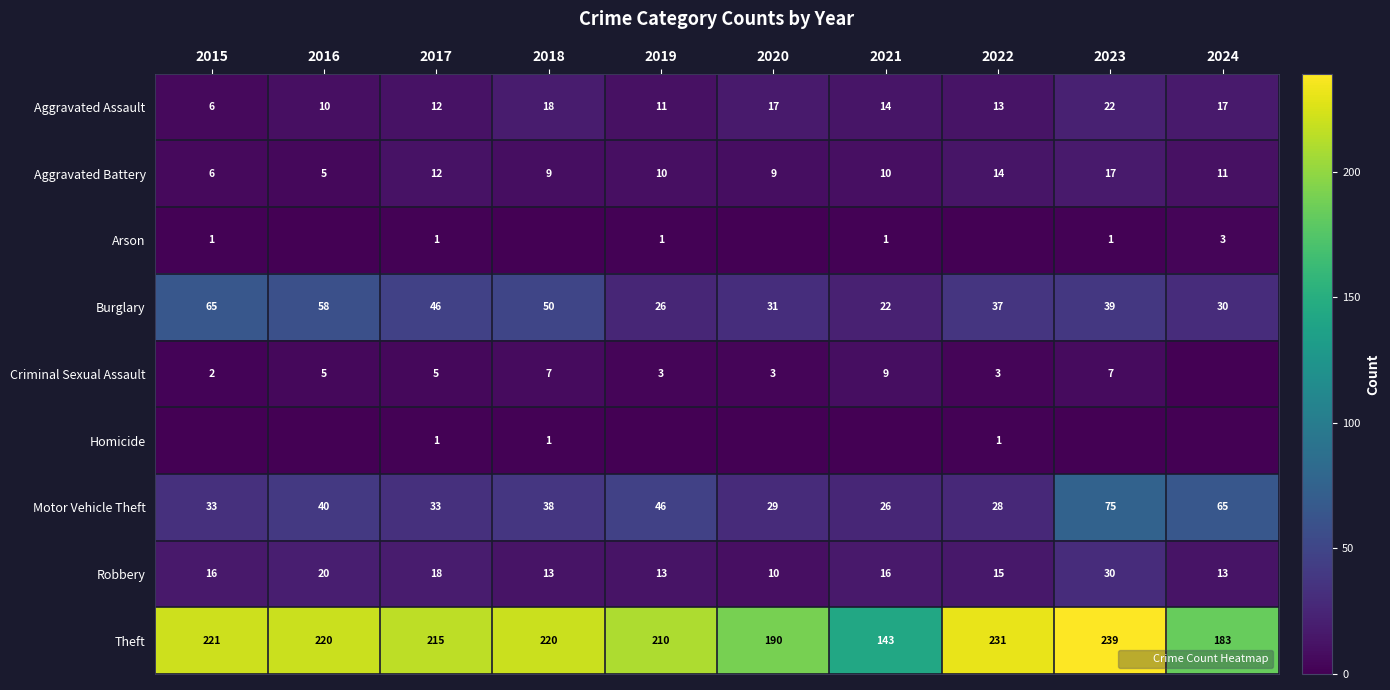

Rank the categories by Aggravated Battery value from highest to lowest.

2023, 2022, 2017, 2024, 2019, 2021, 2018, 2020, 2015, 2016